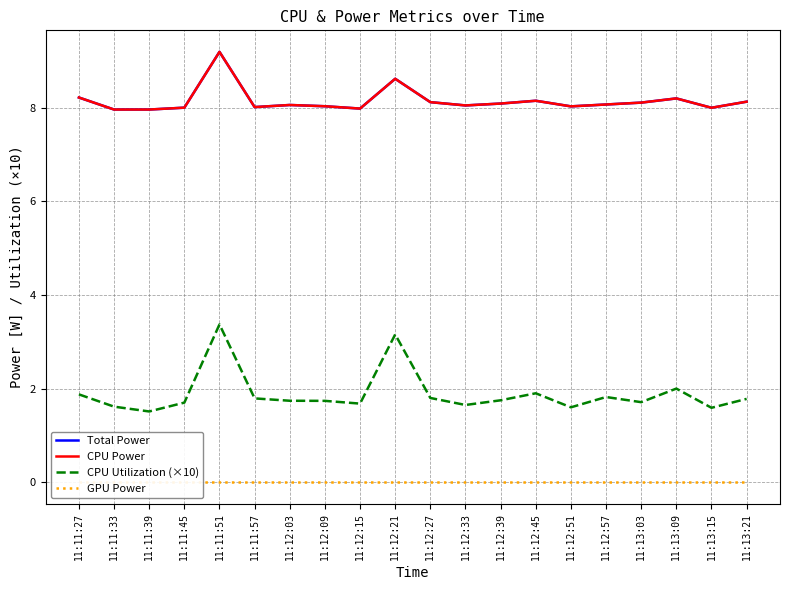

True or false: GPU Power and Total Power cross at least once.

False